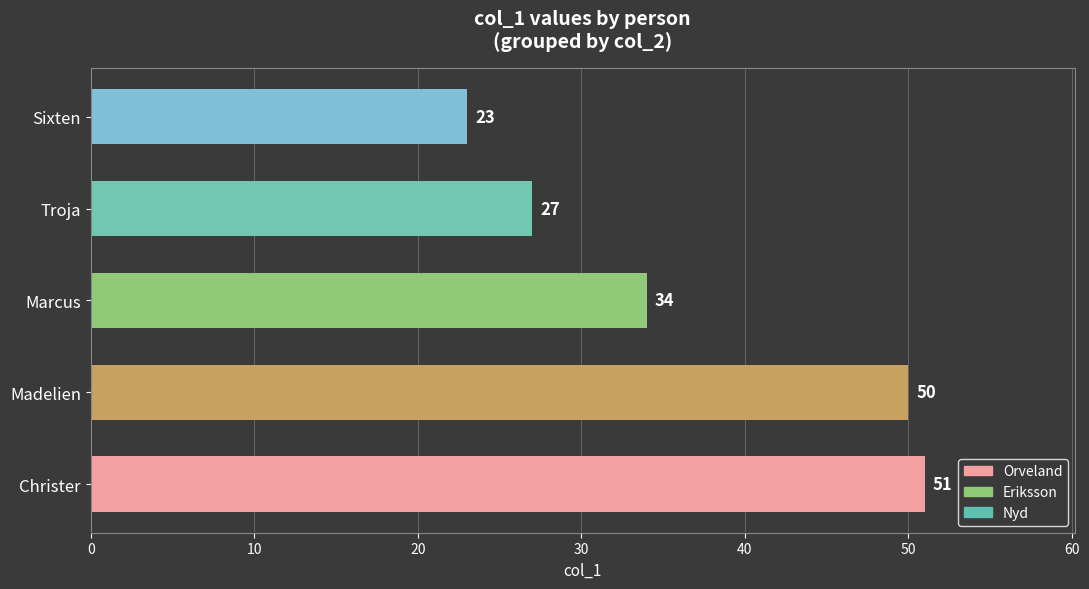

Reading bottom to top, extract all data points from this chart.

Christer=51	Madelien=50	Marcus=34	Troja=27	Sixten=23